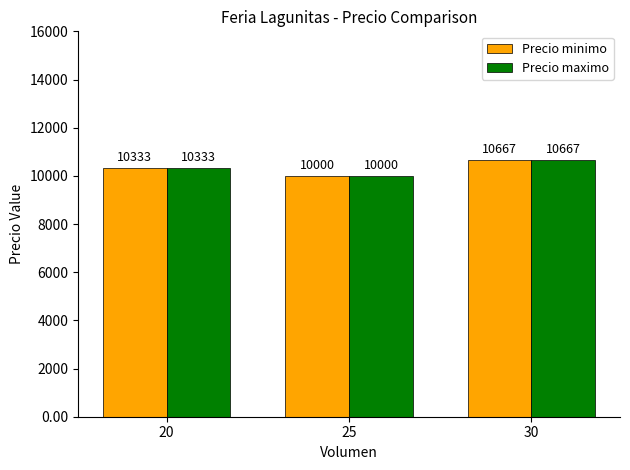

At which label does Precio maximo reach its peak?

30